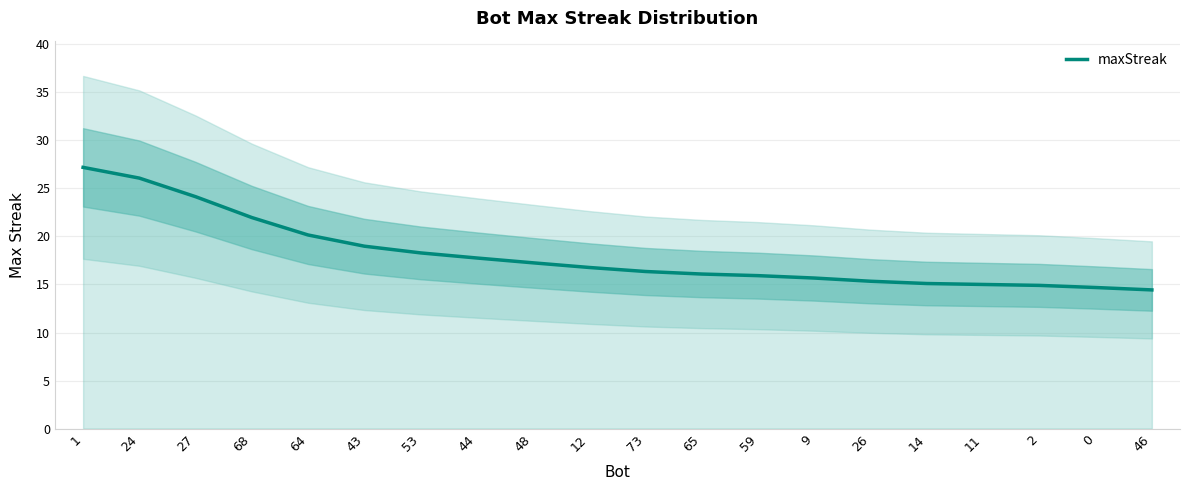

What is the maximum value shown in the chart?

27.2